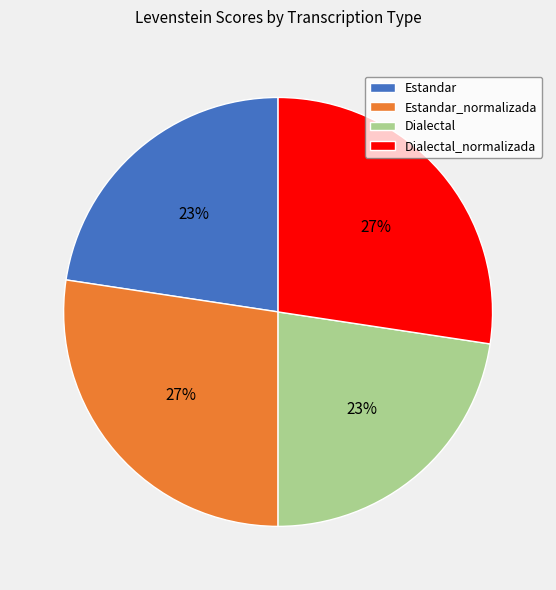

The Estandar_normalizada slice represents 27% of the pie. True or false?

True